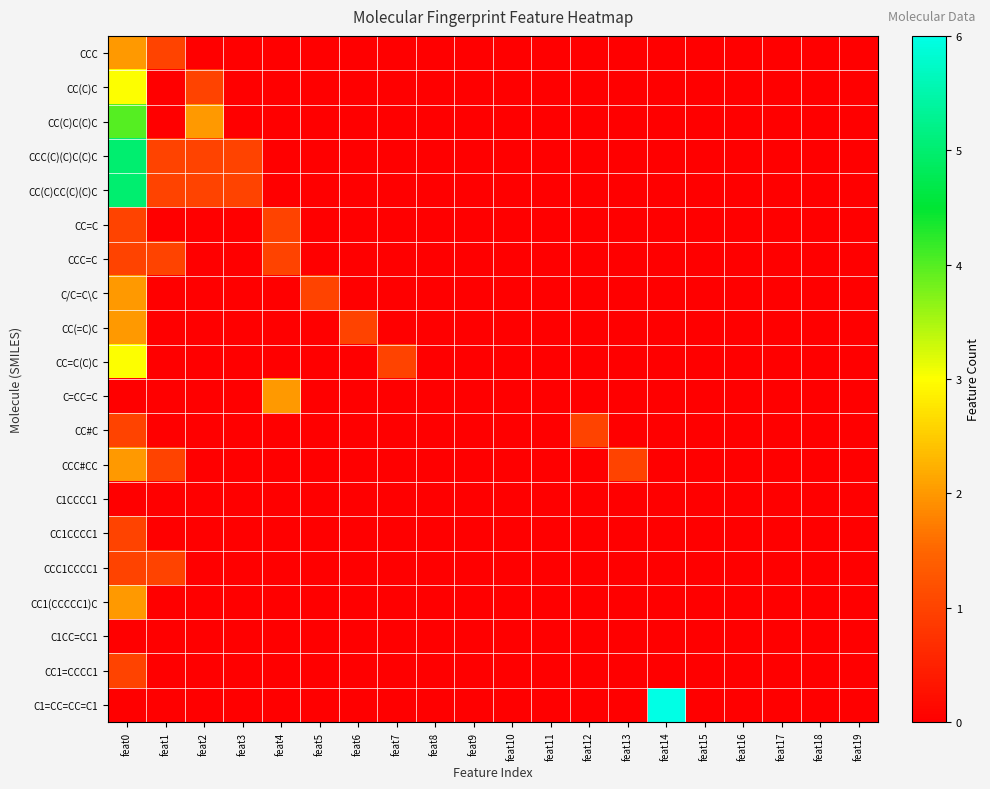

Reading left to right, list all the values displayed in this chart.

CCC: feat0=2	feat1=1	feat2=0	feat3=0	feat4=0	feat5=0	feat6=0	feat7=0	feat8=0	feat9=0	feat10=0	feat11=0	feat12=0	feat13=0	feat14=0	feat15=0	feat16=0	feat17=0	feat18=0	feat19=0
CC(C)C: feat0=3	feat1=0	feat2=1	feat3=0	feat4=0	feat5=0	feat6=0	feat7=0	feat8=0	feat9=0	feat10=0	feat11=0	feat12=0	feat13=0	feat14=0	feat15=0	feat16=0	feat17=0	feat18=0	feat19=0
CC(C)C(C)C: feat0=4	feat1=0	feat2=2	feat3=0	feat4=0	feat5=0	feat6=0	feat7=0	feat8=0	feat9=0	feat10=0	feat11=0	feat12=0	feat13=0	feat14=0	feat15=0	feat16=0	feat17=0	feat18=0	feat19=0
CCC(C)(C)C(C)C: feat0=5	feat1=1	feat2=1	feat3=1	feat4=0	feat5=0	feat6=0	feat7=0	feat8=0	feat9=0	feat10=0	feat11=0	feat12=0	feat13=0	feat14=0	feat15=0	feat16=0	feat17=0	feat18=0	feat19=0
CC(C)CC(C)(C)C: feat0=5	feat1=1	feat2=1	feat3=1	feat4=0	feat5=0	feat6=0	feat7=0	feat8=0	feat9=0	feat10=0	feat11=0	feat12=0	feat13=0	feat14=0	feat15=0	feat16=0	feat17=0	feat18=0	feat19=0
CC=C: feat0=1	feat1=0	feat2=0	feat3=0	feat4=1	feat5=0	feat6=0	feat7=0	feat8=0	feat9=0	feat10=0	feat11=0	feat12=0	feat13=0	feat14=0	feat15=0	feat16=0	feat17=0	feat18=0	feat19=0
CCC=C: feat0=1	feat1=1	feat2=0	feat3=0	feat4=1	feat5=0	feat6=0	feat7=0	feat8=0	feat9=0	feat10=0	feat11=0	feat12=0	feat13=0	feat14=0	feat15=0	feat16=0	feat17=0	feat18=0	feat19=0
C/C=C\C: feat0=2	feat1=0	feat2=0	feat3=0	feat4=0	feat5=1	feat6=0	feat7=0	feat8=0	feat9=0	feat10=0	feat11=0	feat12=0	feat13=0	feat14=0	feat15=0	feat16=0	feat17=0	feat18=0	feat19=0
CC(=C)C: feat0=2	feat1=0	feat2=0	feat3=0	feat4=0	feat5=0	feat6=1	feat7=0	feat8=0	feat9=0	feat10=0	feat11=0	feat12=0	feat13=0	feat14=0	feat15=0	feat16=0	feat17=0	feat18=0	feat19=0
CC=C(C)C: feat0=3	feat1=0	feat2=0	feat3=0	feat4=0	feat5=0	feat6=0	feat7=1	feat8=0	feat9=0	feat10=0	feat11=0	feat12=0	feat13=0	feat14=0	feat15=0	feat16=0	feat17=0	feat18=0	feat19=0
C=CC=C: feat0=0	feat1=0	feat2=0	feat3=0	feat4=2	feat5=0	feat6=0	feat7=0	feat8=0	feat9=0	feat10=0	feat11=0	feat12=0	feat13=0	feat14=0	feat15=0	feat16=0	feat17=0	feat18=0	feat19=0
CC#C: feat0=1	feat1=0	feat2=0	feat3=0	feat4=0	feat5=0	feat6=0	feat7=0	feat8=0	feat9=0	feat10=0	feat11=0	feat12=1	feat13=0	feat14=0	feat15=0	feat16=0	feat17=0	feat18=0	feat19=0
CCC#CC: feat0=2	feat1=1	feat2=0	feat3=0	feat4=0	feat5=0	feat6=0	feat7=0	feat8=0	feat9=0	feat10=0	feat11=0	feat12=0	feat13=1	feat14=0	feat15=0	feat16=0	feat17=0	feat18=0	feat19=0
C1CCCC1: feat0=0	feat1=0	feat2=0	feat3=0	feat4=0	feat5=0	feat6=0	feat7=0	feat8=0	feat9=0	feat10=0	feat11=0	feat12=0	feat13=0	feat14=0	feat15=0	feat16=0	feat17=0	feat18=0	feat19=0
CC1CCCC1: feat0=1	feat1=0	feat2=0	feat3=0	feat4=0	feat5=0	feat6=0	feat7=0	feat8=0	feat9=0	feat10=0	feat11=0	feat12=0	feat13=0	feat14=0	feat15=0	feat16=0	feat17=0	feat18=0	feat19=0
CCC1CCCC1: feat0=1	feat1=1	feat2=0	feat3=0	feat4=0	feat5=0	feat6=0	feat7=0	feat8=0	feat9=0	feat10=0	feat11=0	feat12=0	feat13=0	feat14=0	feat15=0	feat16=0	feat17=0	feat18=0	feat19=0
CC1(CCCCC1)C: feat0=2	feat1=0	feat2=0	feat3=0	feat4=0	feat5=0	feat6=0	feat7=0	feat8=0	feat9=0	feat10=0	feat11=0	feat12=0	feat13=0	feat14=0	feat15=0	feat16=0	feat17=0	feat18=0	feat19=0
C1CC=CC1: feat0=0	feat1=0	feat2=0	feat3=0	feat4=0	feat5=0	feat6=0	feat7=0	feat8=0	feat9=0	feat10=0	feat11=0	feat12=0	feat13=0	feat14=0	feat15=0	feat16=0	feat17=0	feat18=0	feat19=0
CC1=CCCC1: feat0=1	feat1=0	feat2=0	feat3=0	feat4=0	feat5=0	feat6=0	feat7=0	feat8=0	feat9=0	feat10=0	feat11=0	feat12=0	feat13=0	feat14=0	feat15=0	feat16=0	feat17=0	feat18=0	feat19=0
C1=CC=CC=C1: feat0=0	feat1=0	feat2=0	feat3=0	feat4=0	feat5=0	feat6=0	feat7=0	feat8=0	feat9=0	feat10=0	feat11=0	feat12=0	feat13=0	feat14=6	feat15=0	feat16=0	feat17=0	feat18=0	feat19=0